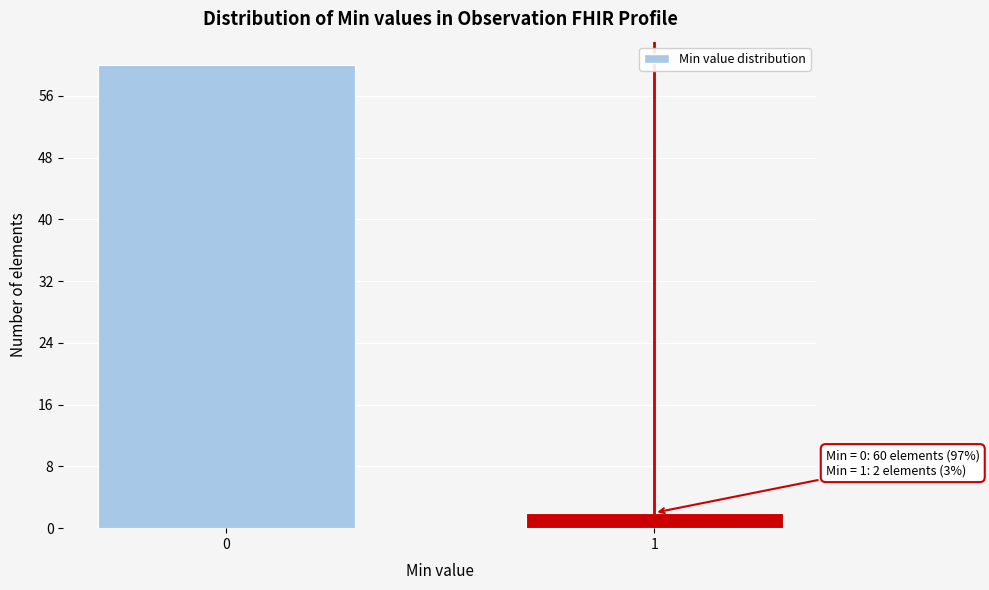

Reading left to right, transcribe all the data shown in this chart.

0=60	1=2